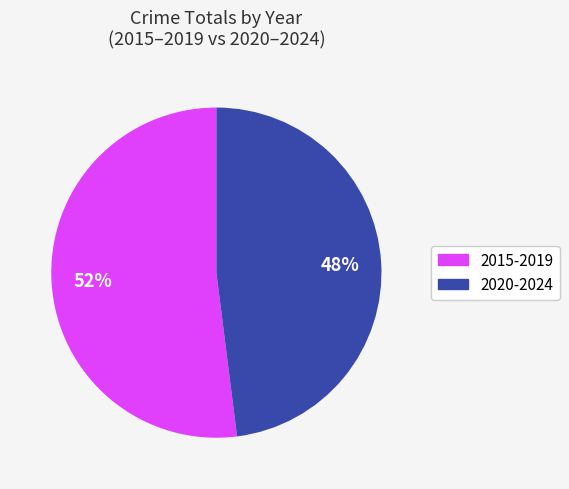

Is there a majority slice in this chart?

Yes